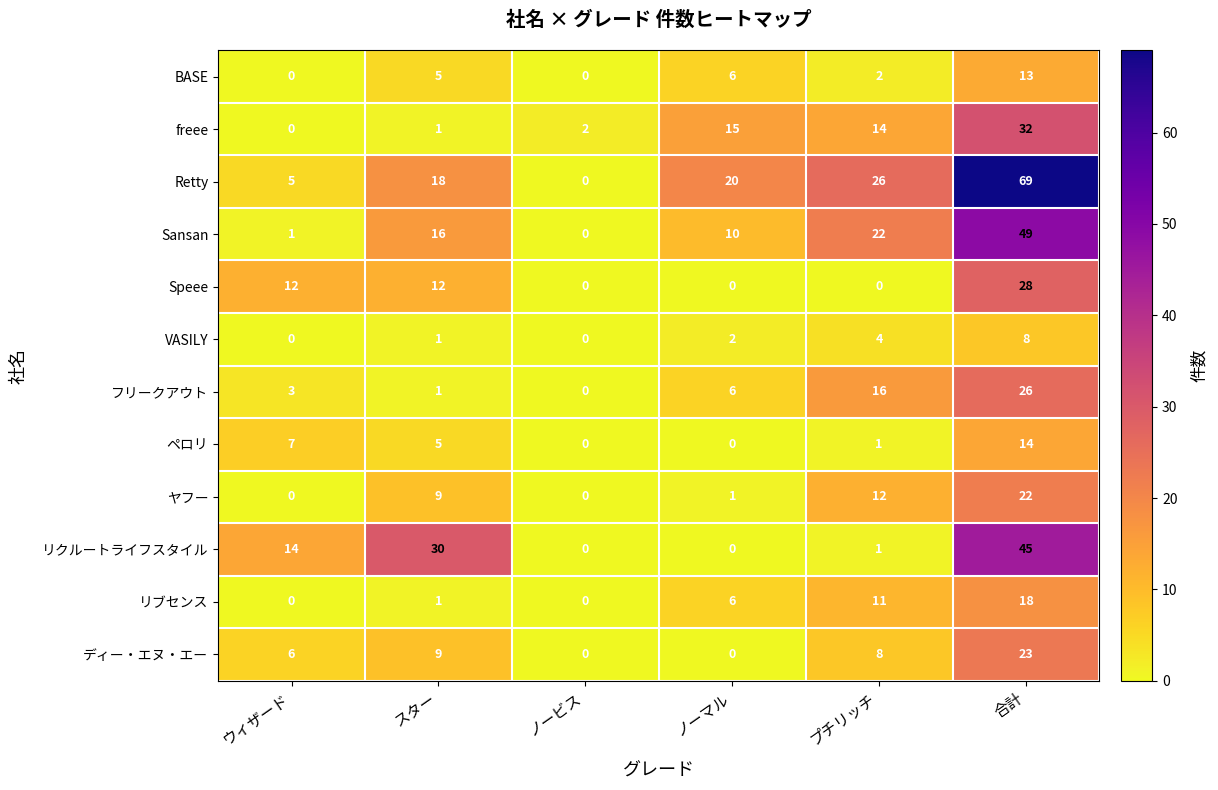

What is the sum of all リブセンス values?

36